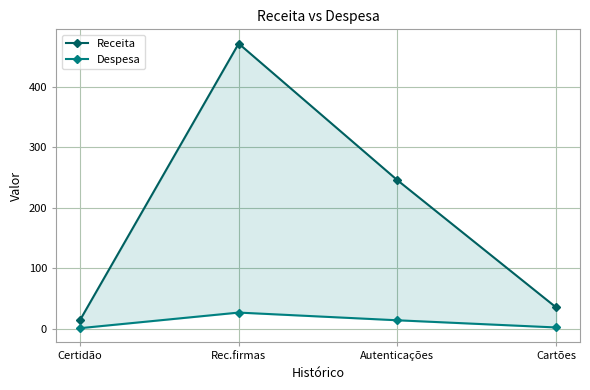

At which label does Receita reach its peak?

Rec.firmas